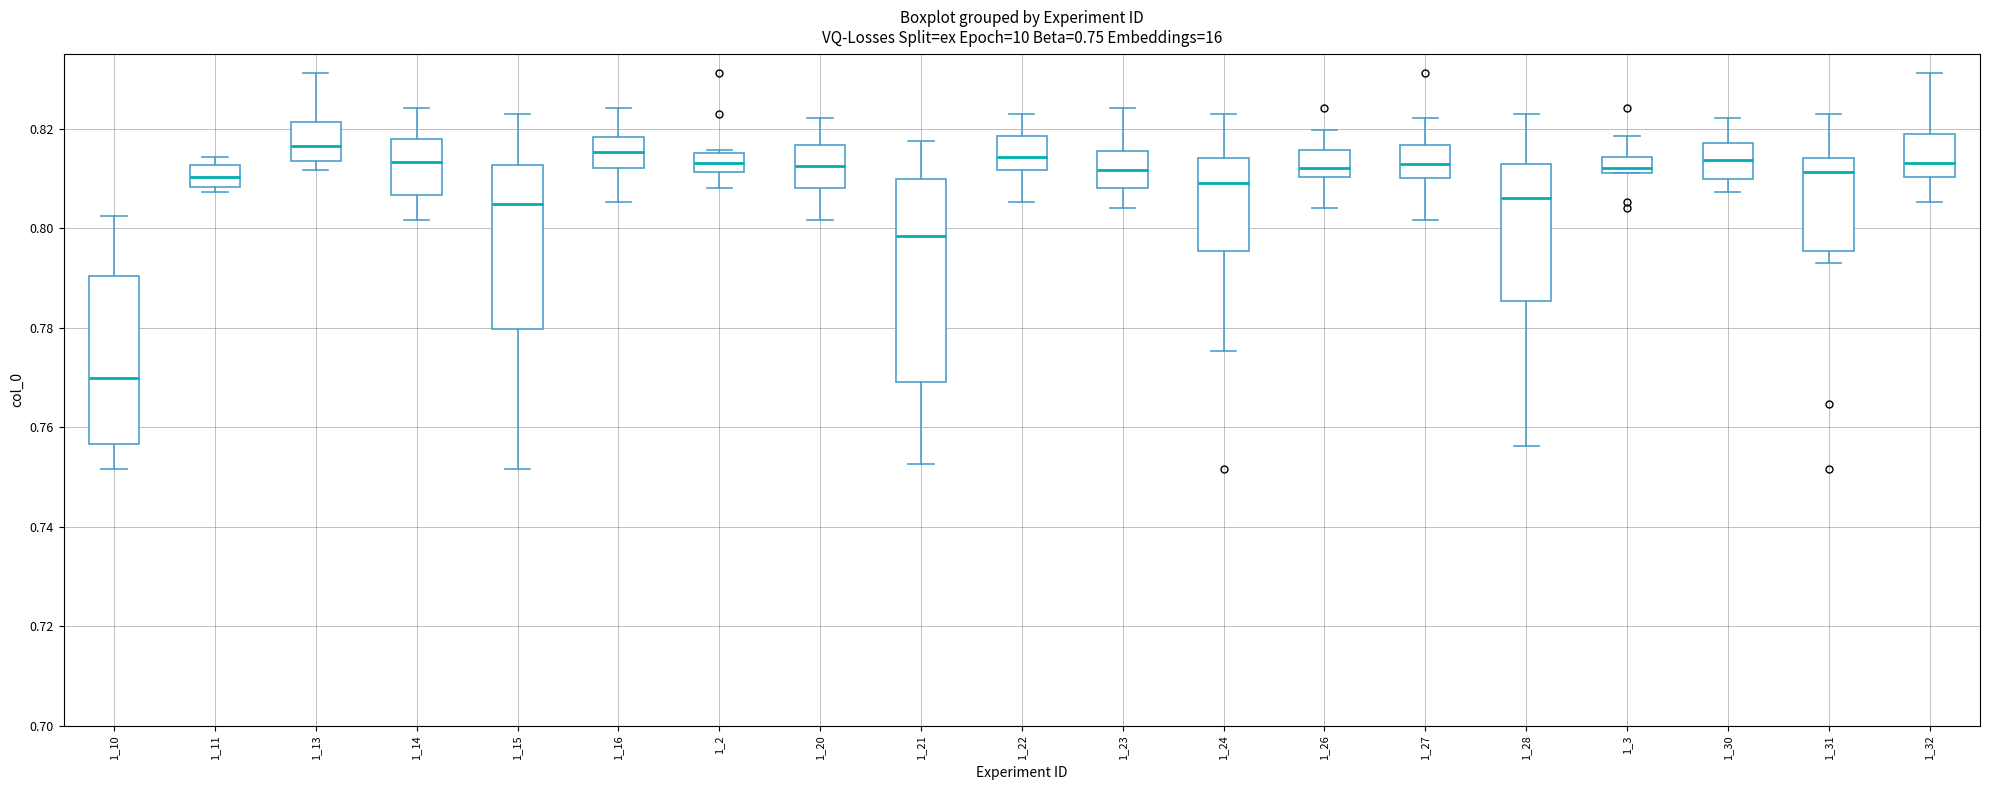

Which box is the tallest, from its lower edge to its upper edge?

1_21